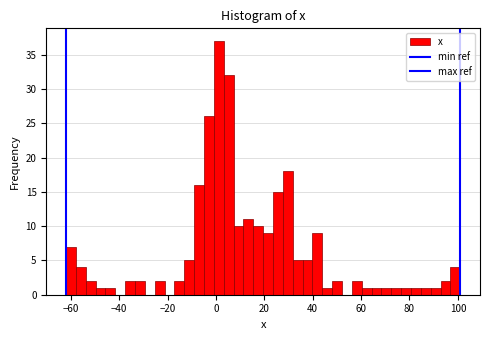

Around what value on the x-axis is the tallest bar? Give the approximate position of its centre, as read against the axis.

2